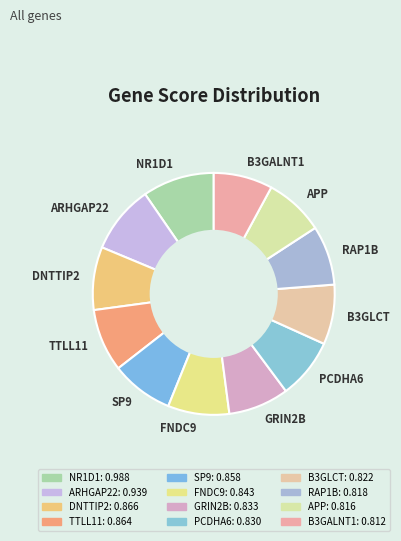

How many slices are in this pie chart?

12